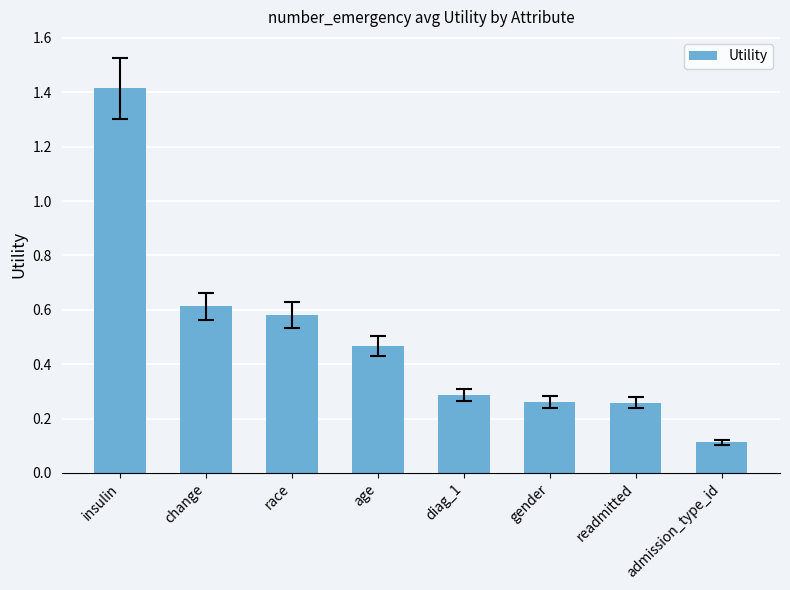

What is the label of the 5th bar from the right?

age